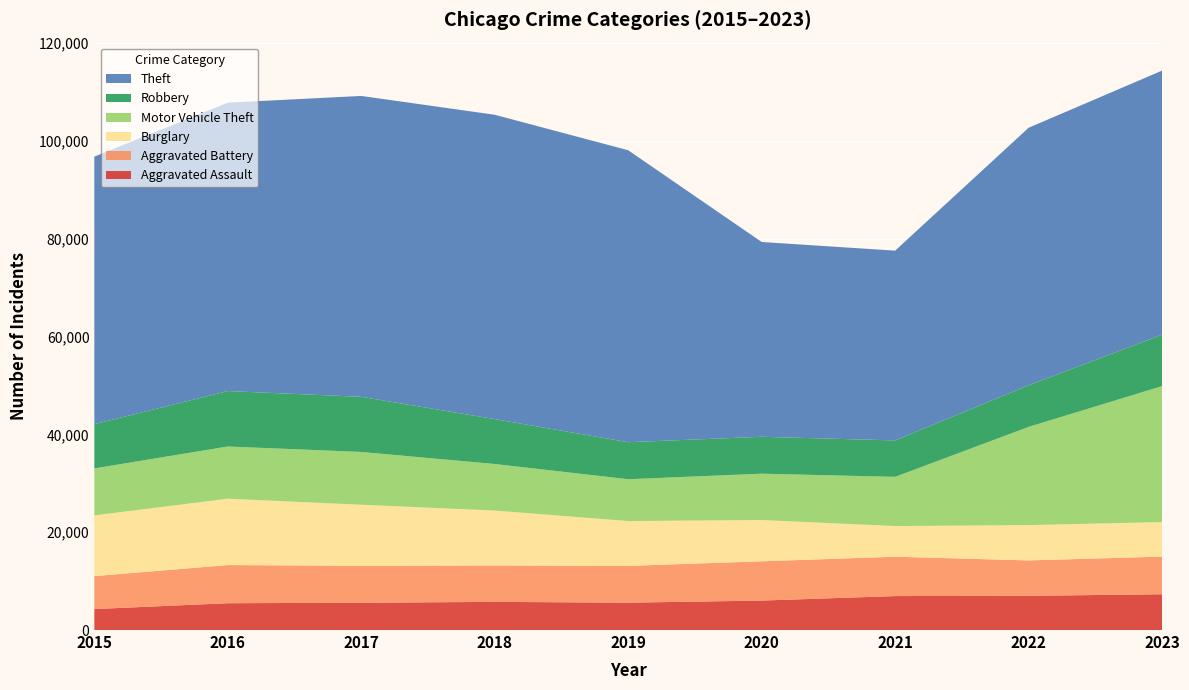

Reading left to right, transcribe all the data shown in this chart.

Aggravated Assault: 2015=4290	2016=5485	2017=5580	2018=5759	2019=5599	2020=6024	2021=6946	2022=6997	2023=7319
Aggravated Battery: 2015=6737	2016=7802	2017=7553	2018=7441	2019=7515	2020=8033	2021=8046	2022=7239	2023=7697
Burglary: 2015=12425	2016=13568	2017=12493	2018=11236	2019=9176	2020=8443	2021=6273	2022=7225	2023=7059
Motor Vehicle Theft: 2015=9599	2016=10681	2017=10794	2018=9518	2019=8552	2020=9475	2021=10063	2022=20084	2023=27812
Robbery: 2015=9046	2016=11342	2017=11274	2018=9182	2019=7569	2020=7547	2021=7450	2022=8520	2023=10511
Theft: 2015=54718	2016=58981	2017=61536	2018=62245	2019=59711	2020=39839	2021=38811	2022=52656	2023=54013